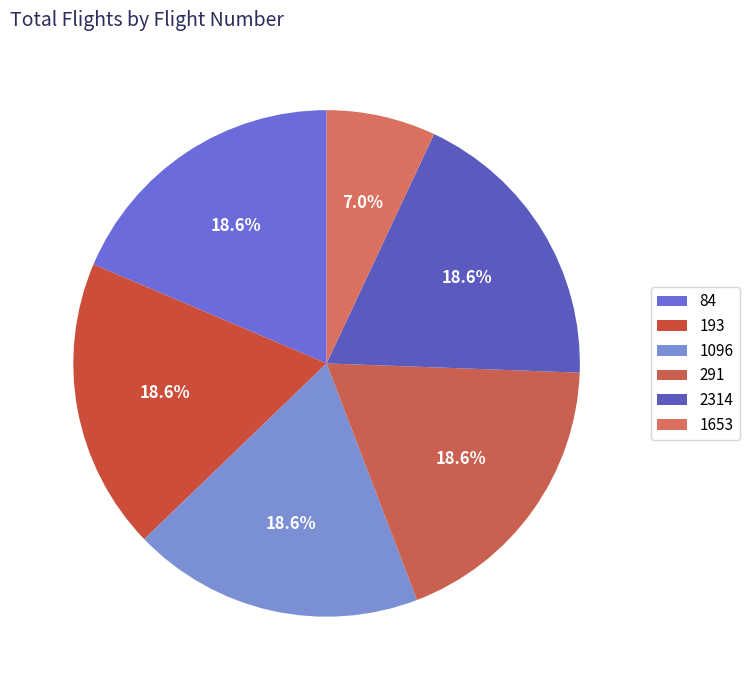

Does 2314 represent more than half of the total?

No